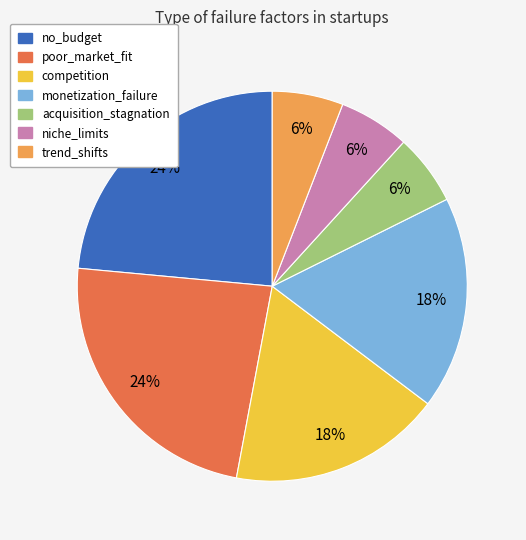

Is competition the majority of the pie?

No